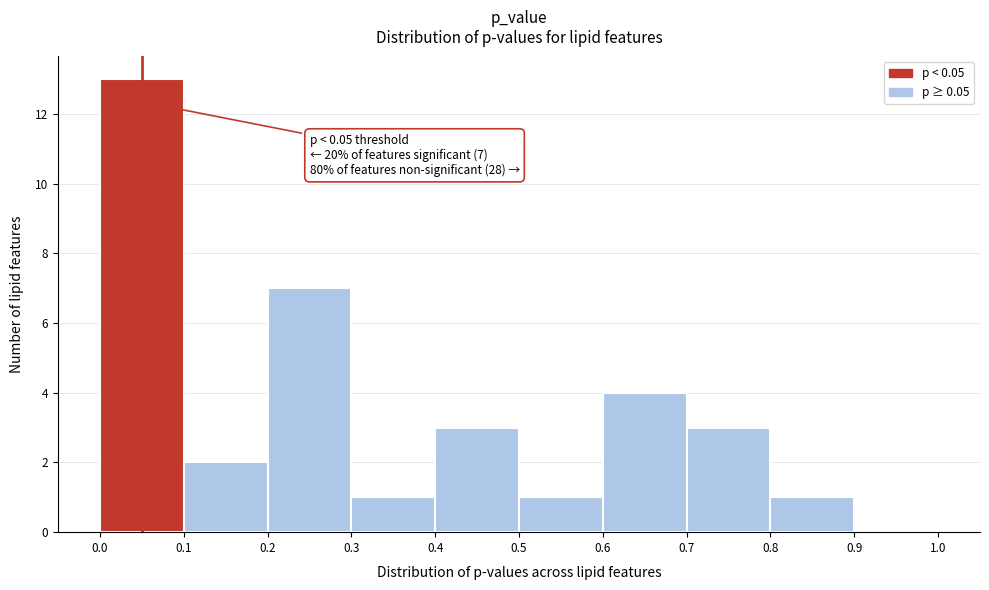

Which range on the x-axis has the tallest bar?

0.0 to 0.1